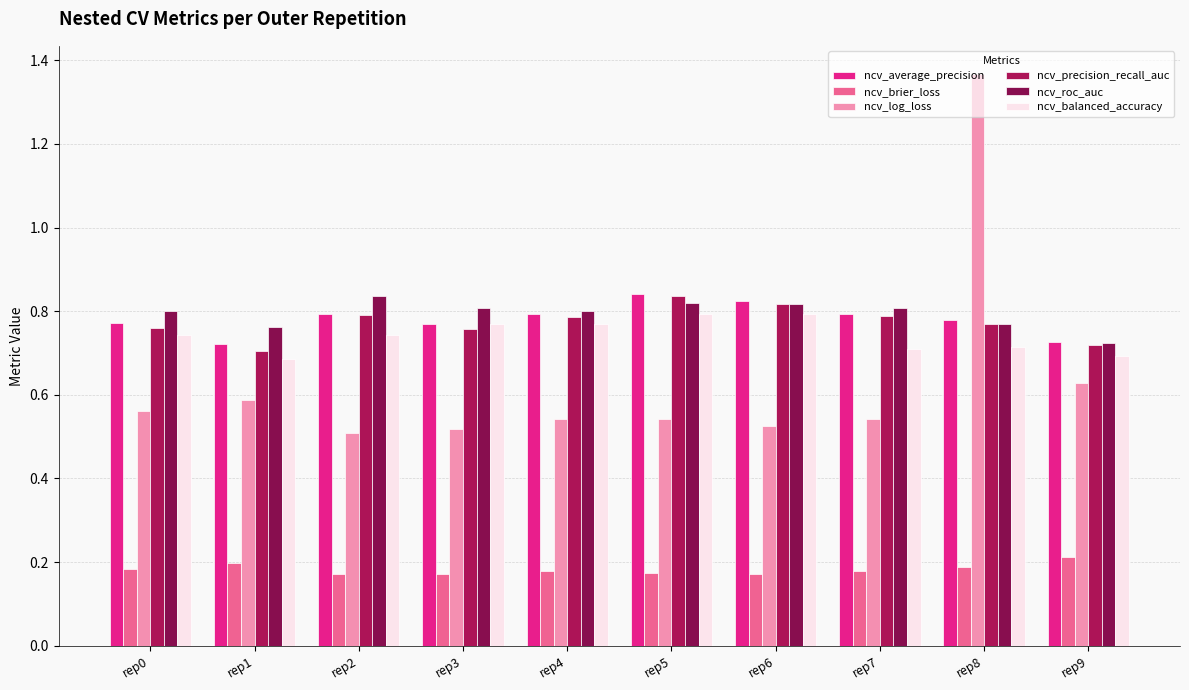

What is the difference between the highest and lowest values at rep9?

0.5